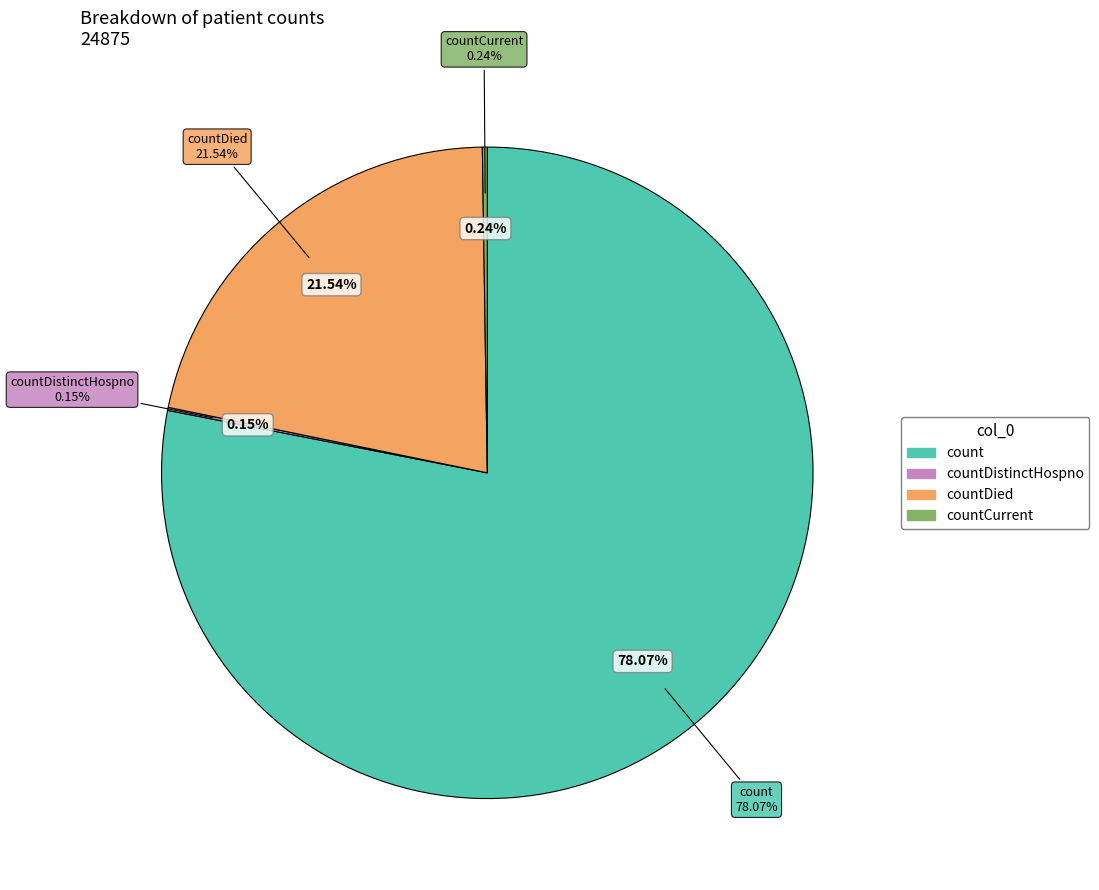

Is it true that countCurrent is 0% of the pie?

True